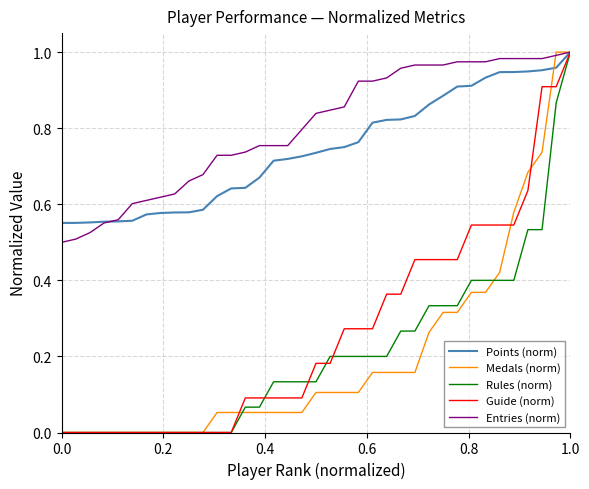

Reading right to left, transcribe all the data shown in this chart.

Points (norm): 1.0	1.0	1.0	0.9	0.9	0.9	0.9	0.9	0.9	0.9	0.9	0.8	0.8	0.8	0.8	0.8	0.8	0.7	0.7	0.7	0.7	0.7	0.7	0.6	0.6	0.6	0.6	0.6	0.6	0.6	0.6	0.6	0.6	0.6	0.6	0.6	0.6
Medals (norm): 1.0	1.0	0.7	0.7	0.6	0.4	0.4	0.4	0.3	0.3	0.3	0.2	0.2	0.2	0.2	0.1	0.1	0.1	0.1	0.1	0.1	0.1	0.1	0.1	0.1	0.1	0.0	0.0	0.0	0.0	0.0	0.0	0.0	0.0	0.0	0.0	0.0
Rules (norm): 1.0	0.9	0.5	0.5	0.4	0.4	0.4	0.4	0.3	0.3	0.3	0.3	0.3	0.2	0.2	0.2	0.2	0.2	0.1	0.1	0.1	0.1	0.1	0.1	0.0	0.0	0.0	0.0	0.0	0.0	0.0	0.0	0.0	0.0	0.0	0.0	0.0
Guide (norm): 1.0	0.9	0.9	0.6	0.5	0.5	0.5	0.5	0.5	0.5	0.5	0.5	0.4	0.4	0.3	0.3	0.3	0.2	0.2	0.1	0.1	0.1	0.1	0.1	0.0	0.0	0.0	0.0	0.0	0.0	0.0	0.0	0.0	0.0	0.0	0.0	0.0
Entries (norm): 1.0	1.0	1.0	1.0	1.0	1.0	1.0	1.0	1.0	1.0	1.0	1.0	1.0	0.9	0.9	0.9	0.9	0.8	0.8	0.8	0.8	0.8	0.8	0.7	0.7	0.7	0.7	0.7	0.6	0.6	0.6	0.6	0.6	0.6	0.5	0.5	0.5